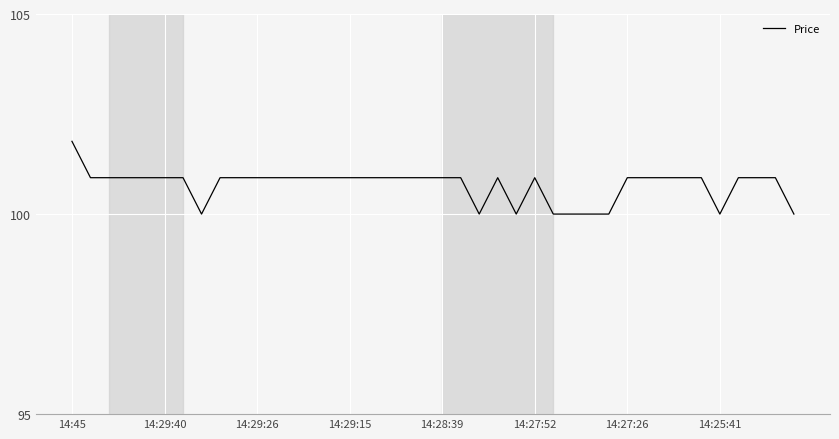

What is the sum of all values?

4029.1